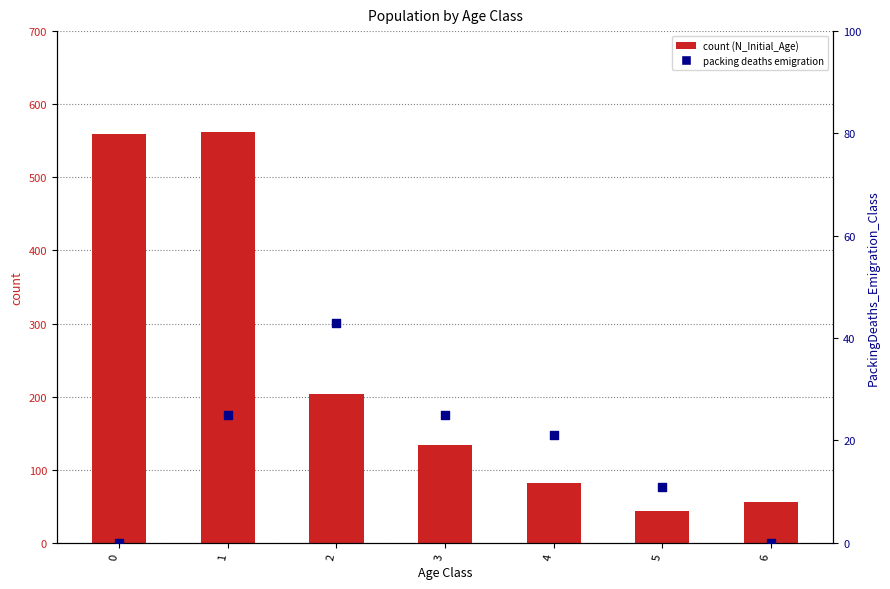

At which category is the sum across all series the highest?

1